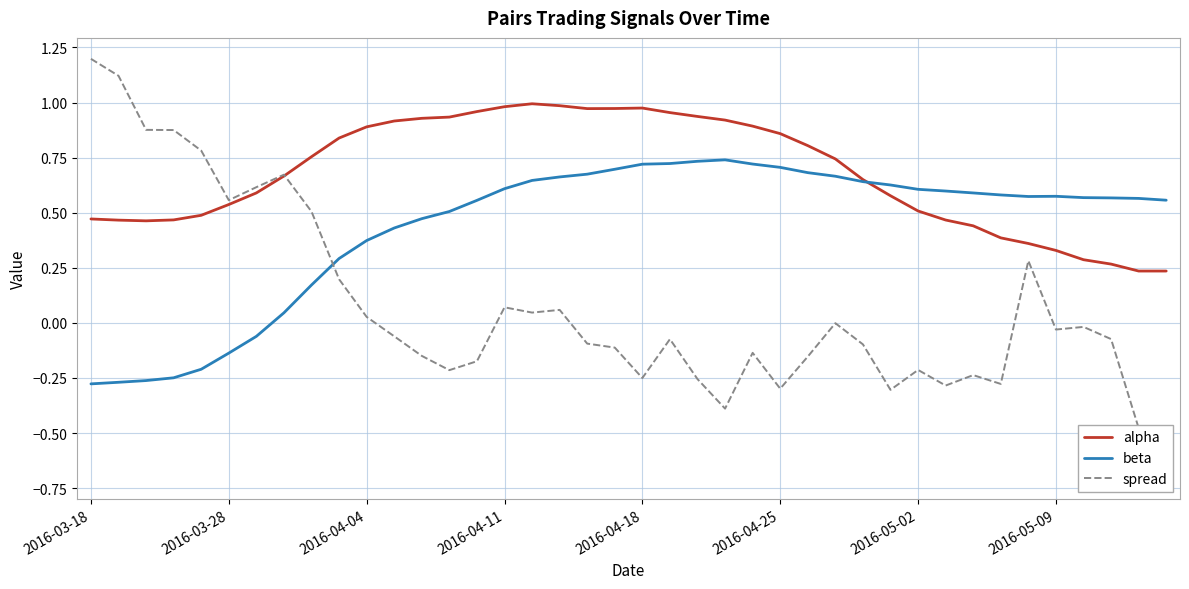

Between which two adjacent categories do spread and beta first intersect?

8 and 9